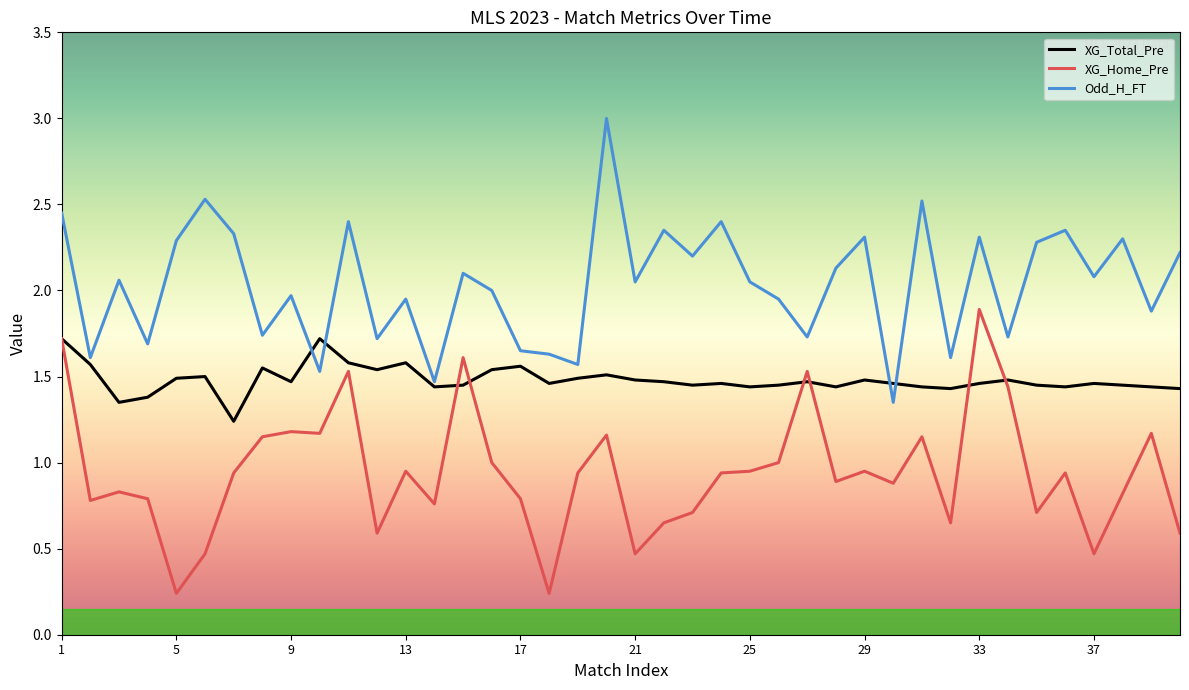

List the series in order of their overall mean, lowest first.

XG_Home_Pre, XG_Total_Pre, Odd_H_FT